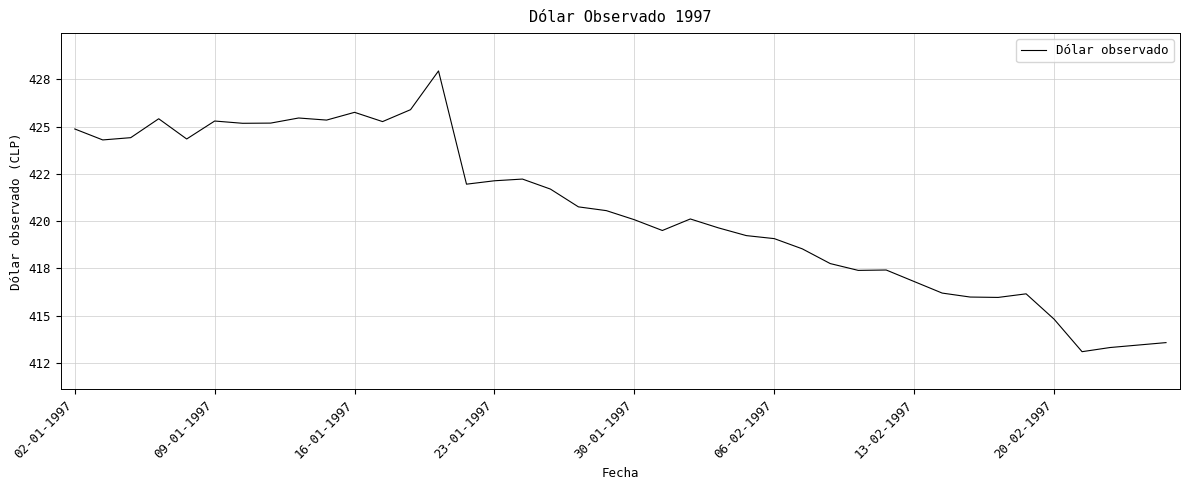

True or false: the data has more than 2 interior local peaks.

True